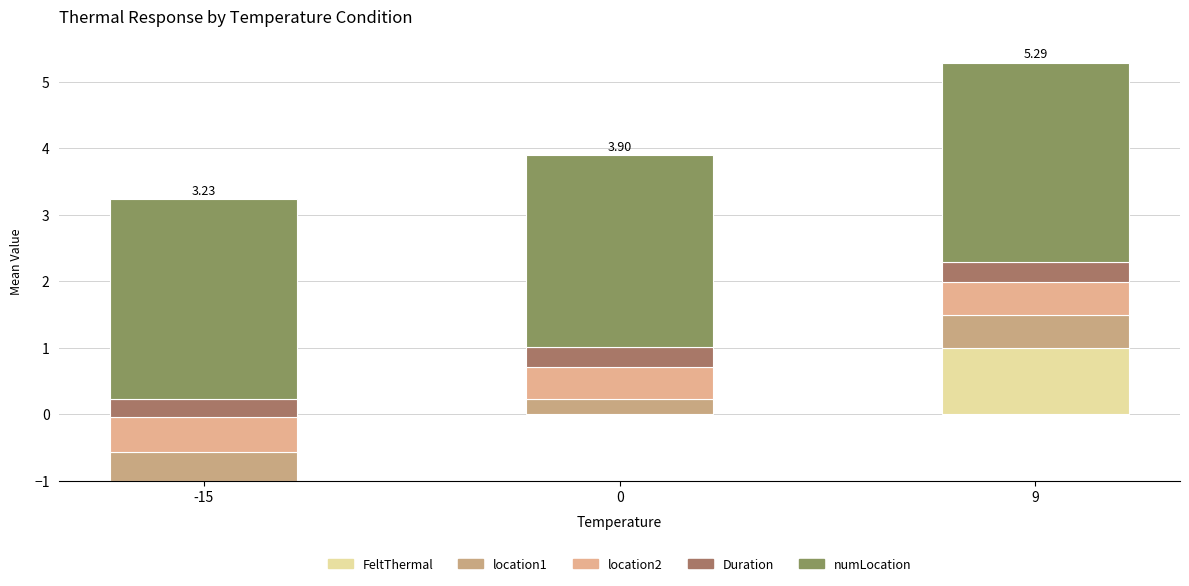

How many values in the numLocation series are below 3?

1